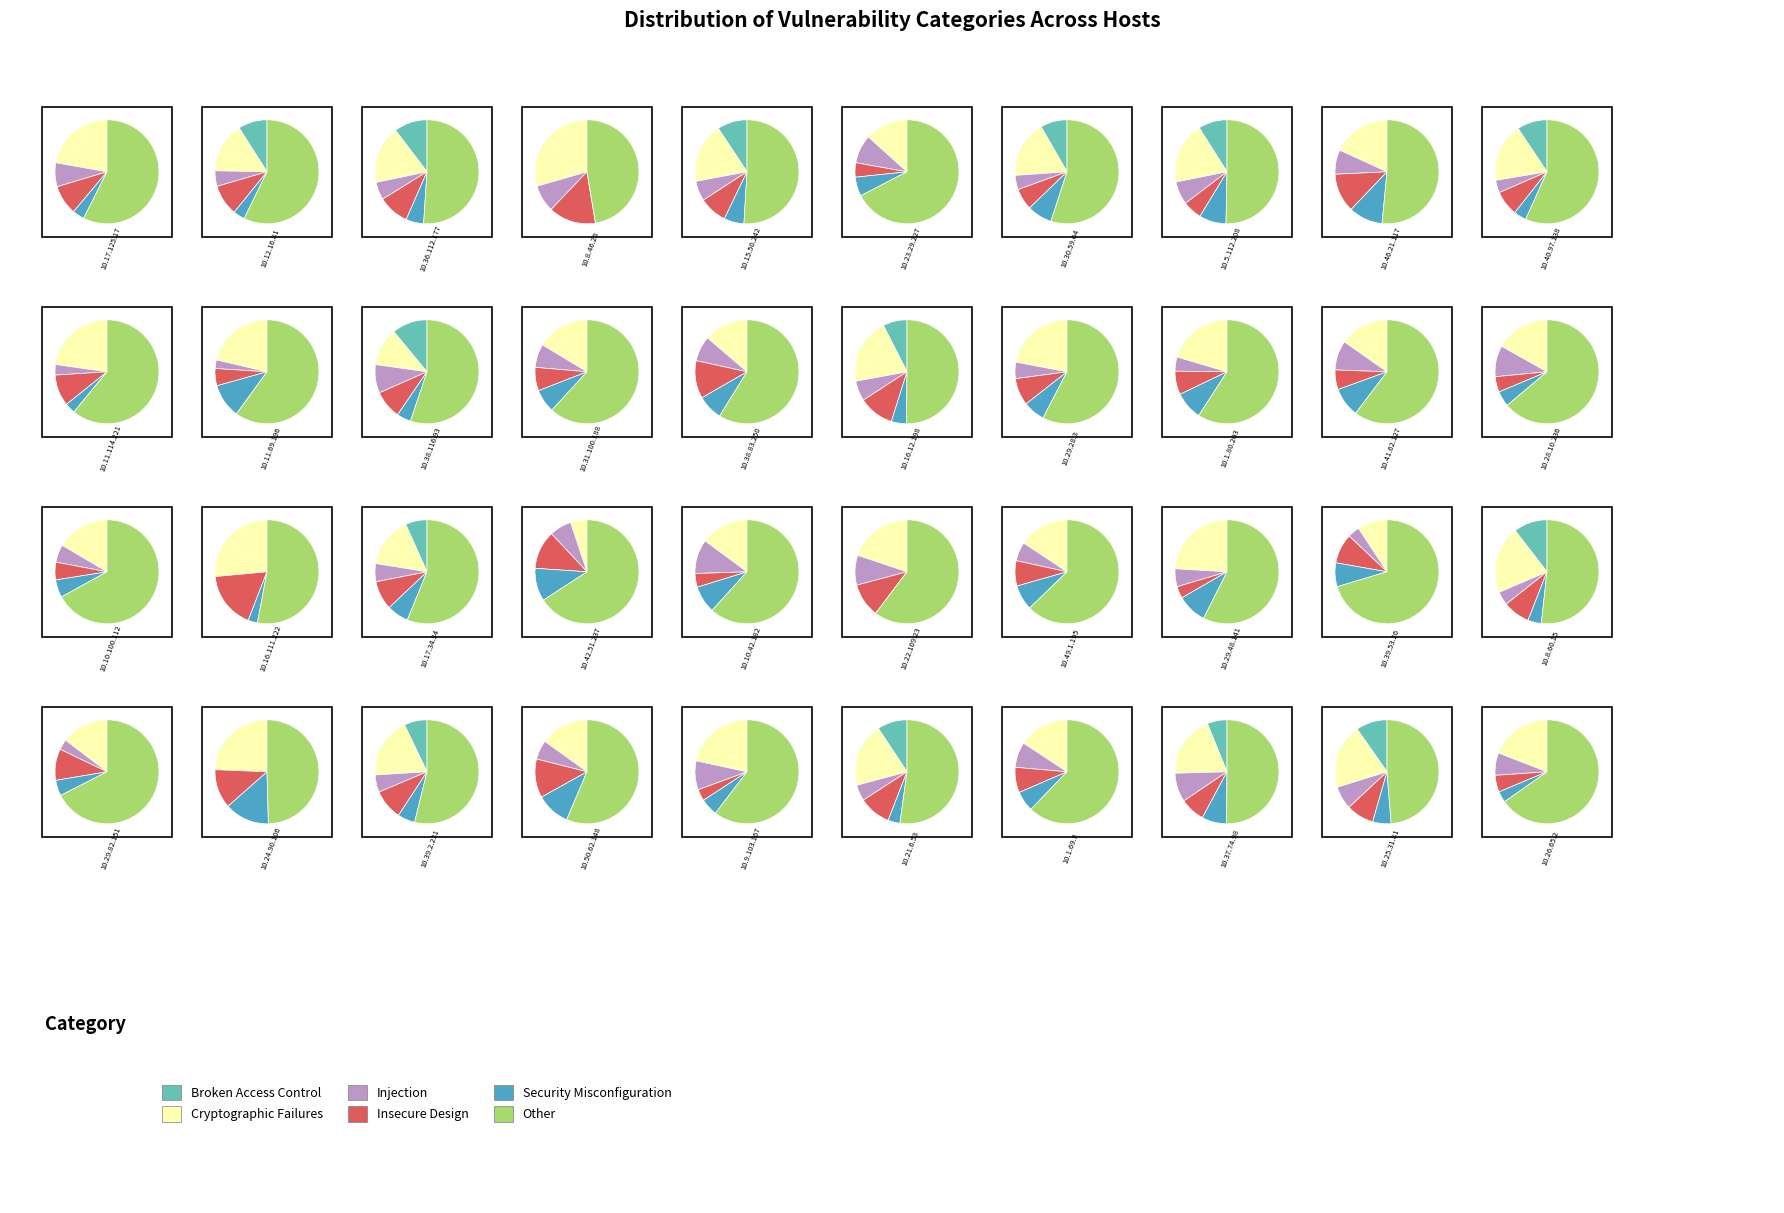

Rank the categories by Broken Access Control value from lowest to highest.

10.17.125.17, 10.8.46.28, 10.23.29.227, 10.46.21.117, 10.11.114.221, 10.11.69.196, 10.31.100.188, 10.38.83.250, 10.29.28.3, 10.1.80.203, 10.41.62.127, 10.28.10.236, 10.10.100.112, 10.16.111.222, 10.42.51.237, 10.10.42.182, 10.22.109.23, 10.49.1.195, 10.29.48.141, 10.39.53.26, 10.29.82.151, 10.24.90.106, 10.50.62.148, 10.9.103.167, 10.1.69.3, 10.26.65.2, 10.16.12.198, 10.37.74.98, 10.39.2.231, 10.17.34.34, 10.25.31.81, 10.40.97.138, 10.12.16.81, 10.36.112.177, 10.15.50.242, 10.30.59.64, 10.5.112.208, 10.38.116.93, 10.8.60.15, 10.21.6.53